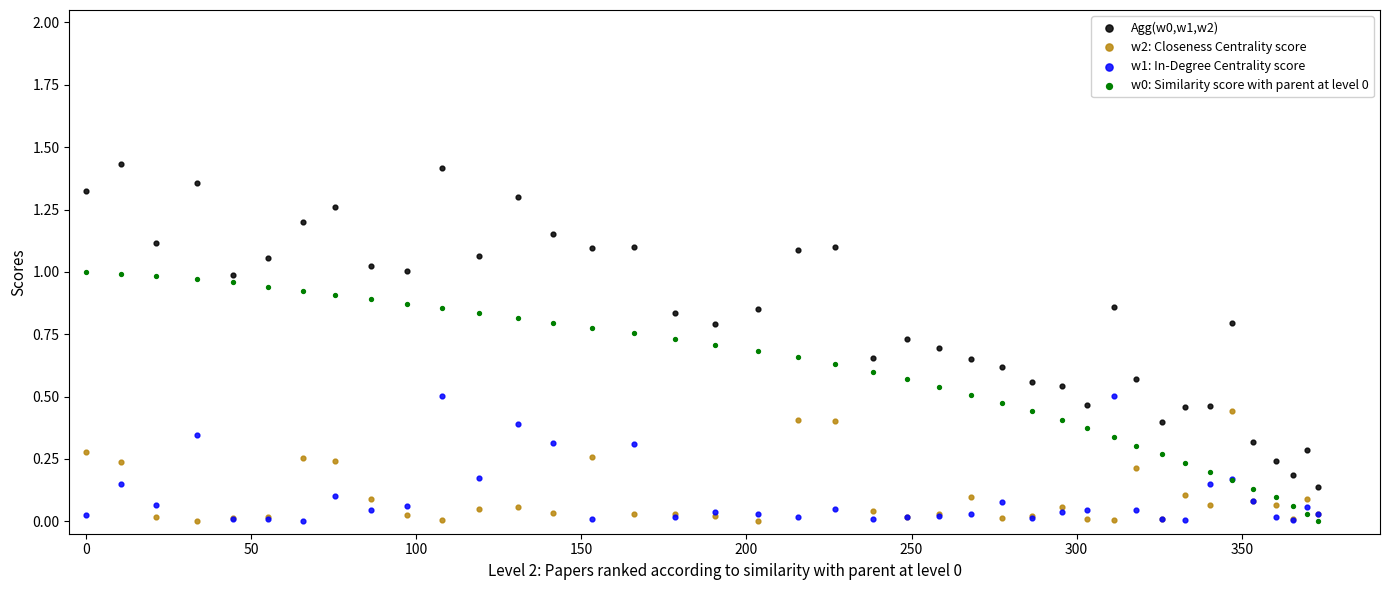

What is the X range (max minus min) for the scatter plot?

373.2